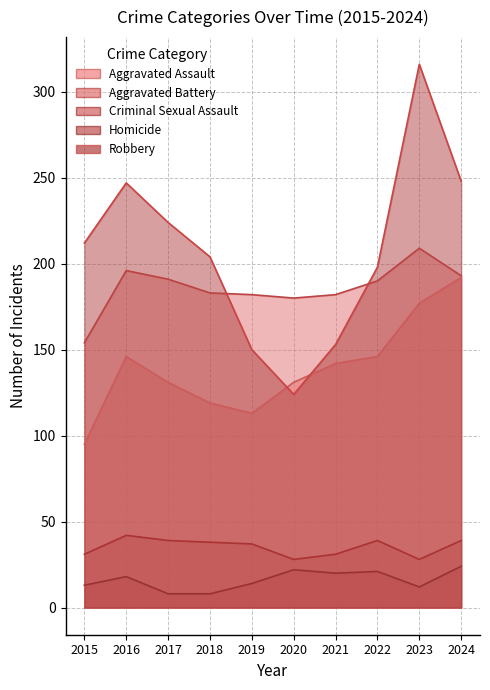

True or false: Homicide and Aggravated Battery cross at least once.

False